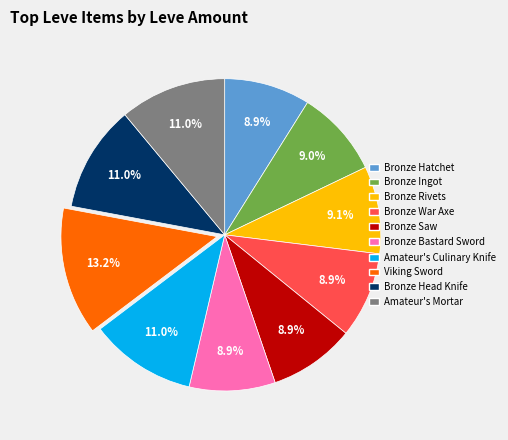

The Bronze Ingot slice represents 1% of the pie. True or false?

False